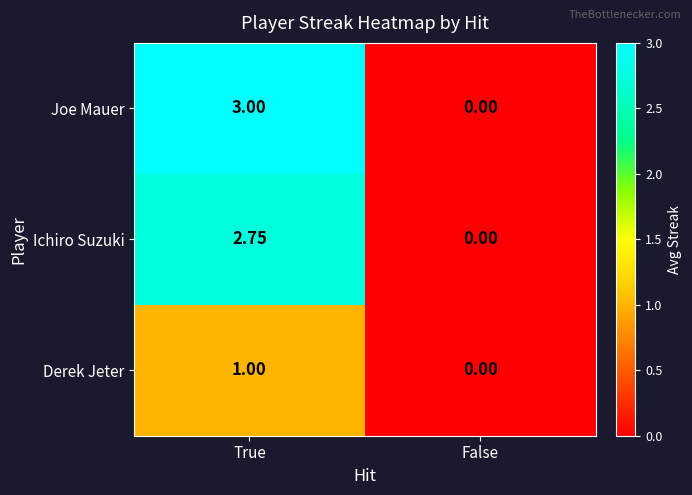

Which category has the lowest value in the Joe Mauer series?

False